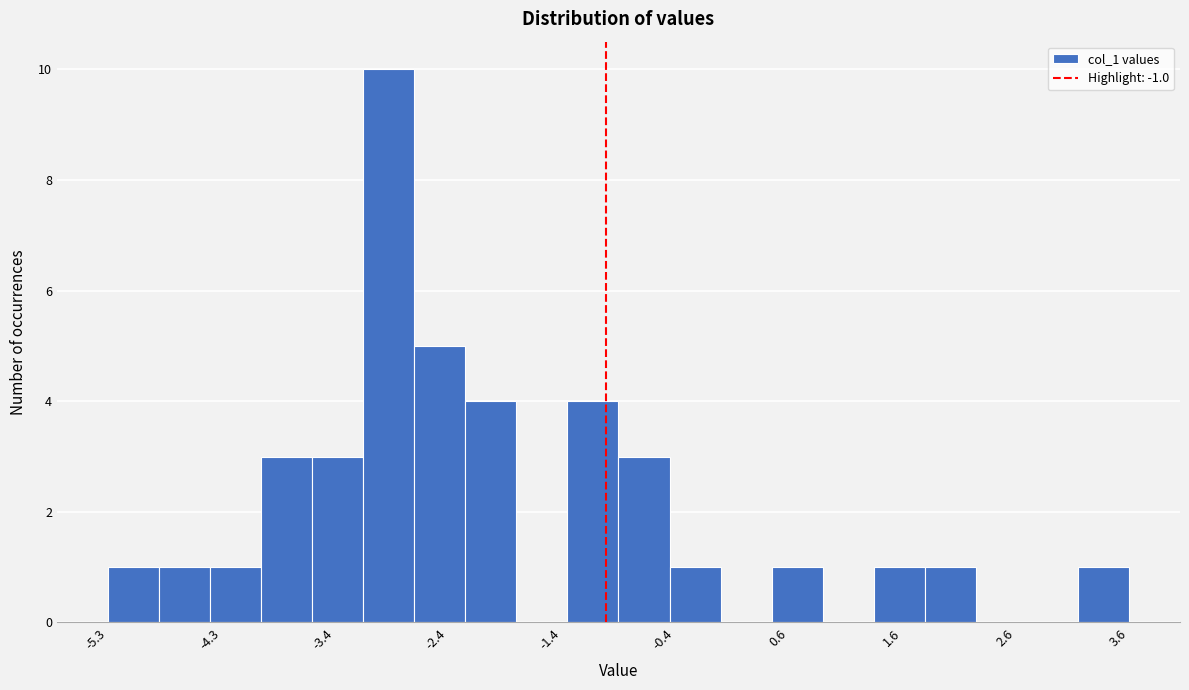

Reading left to right, list every bar in this chart as the range it spans on the x-axis followed by its height. Neither the bar edges nor the heights are printed on the chart, so give them approximately, as read against the axes.

-5.3 to -4.9: 1
-4.9 to -4.4: 1
-4.4 to -4.0: 1
-4.0 to -3.6: 3
-3.6 to -3.1: 3
-3.1 to -2.7: 10
-2.7 to -2.2: 5
-2.2 to -1.8: 4
-1.8 to -1.3: 0
-1.3 to -0.9: 4
-0.9 to -0.4: 3
-0.4 to 0.0: 1
0.0 to 0.4: 0
0.4 to 0.9: 1
0.9 to 1.3: 0
1.3 to 1.8: 1
1.8 to 2.2: 1
2.2 to 2.7: 0
2.7 to 3.1: 0
3.1 to 3.6: 1